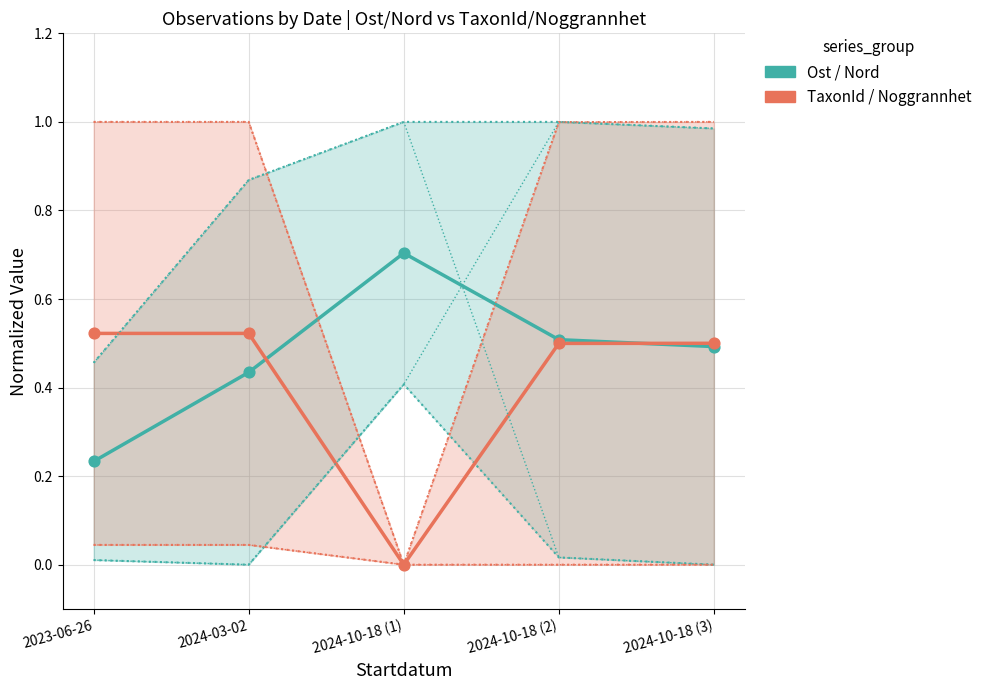

What are all the series names shown in the legend?

Ost / Nord, TaxonId / Noggrannhet, Ost, Nord, TaxonId, Noggrannhet